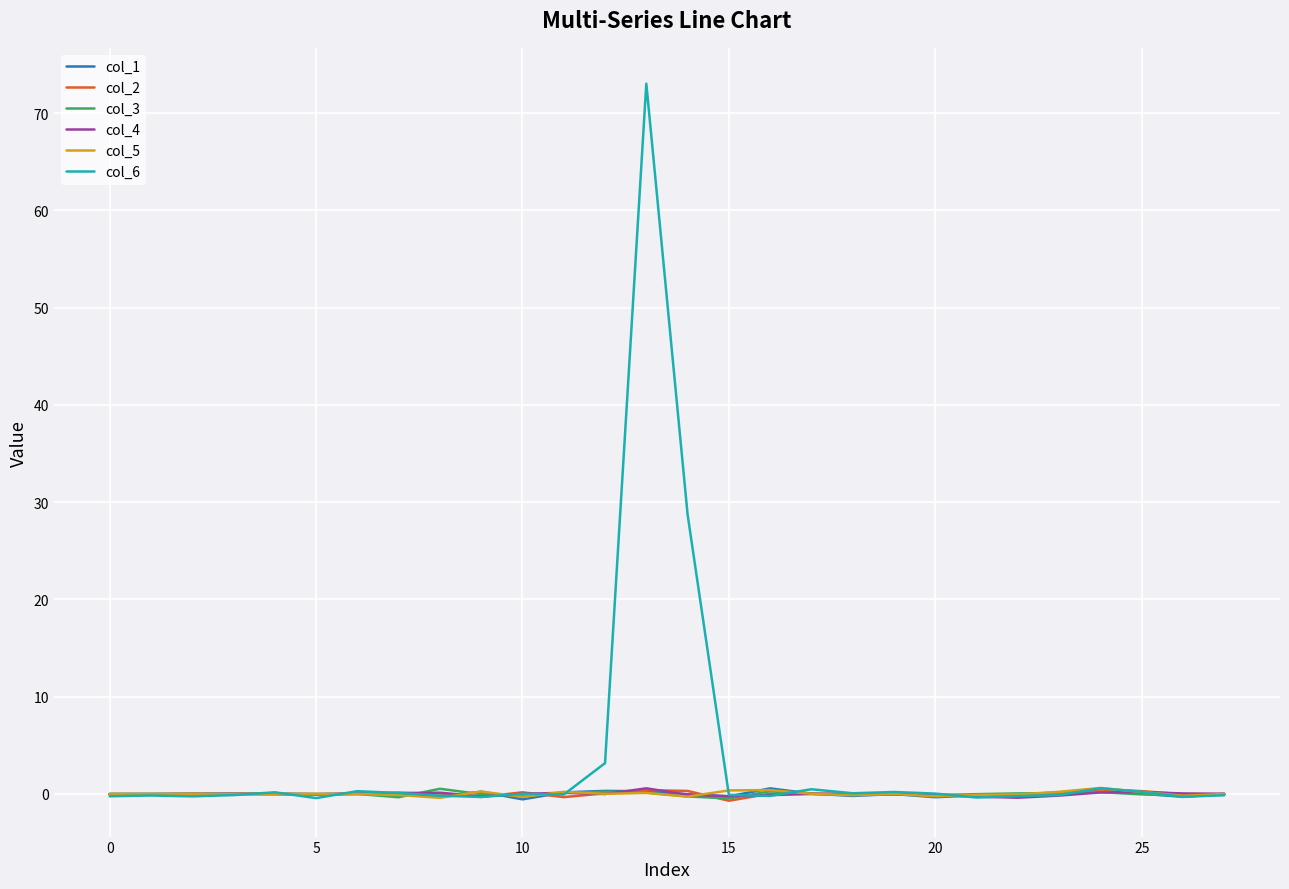

Which series has the largest range (max minus min)?

col_6